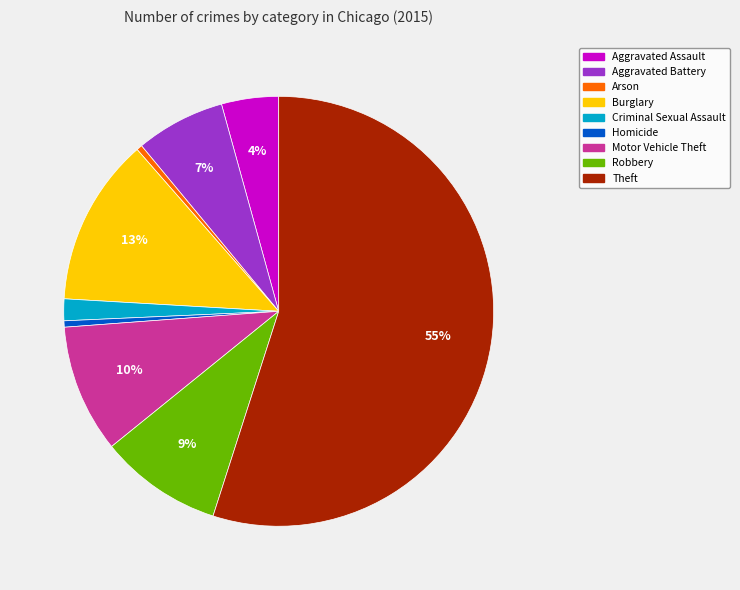

How many slices are in this pie chart?

9